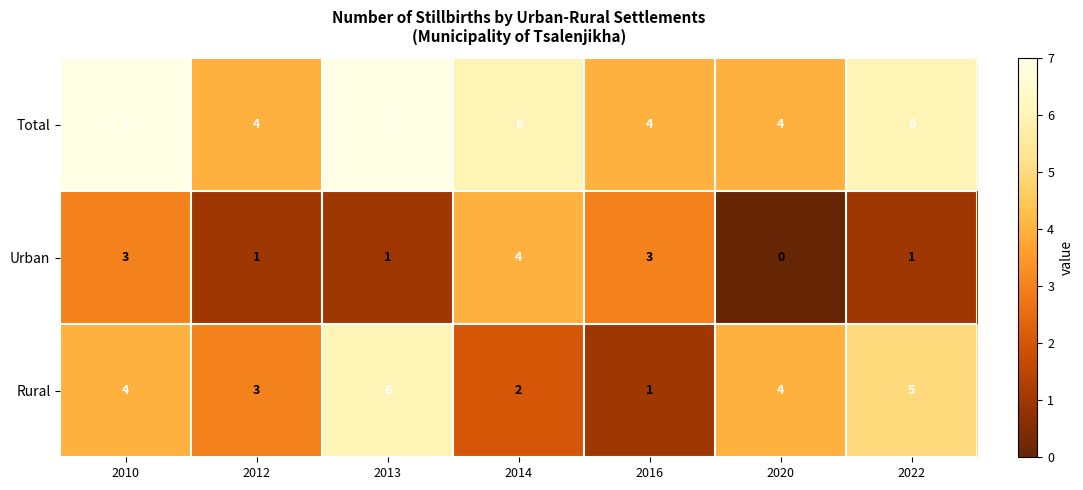

At which category does the chart reach its minimum across all series?

2020